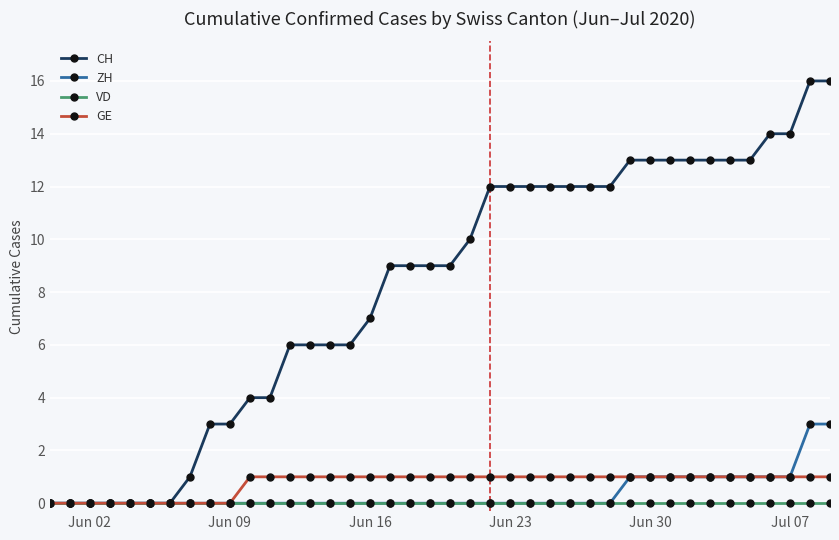

Which series has the largest total across all categories?

CH